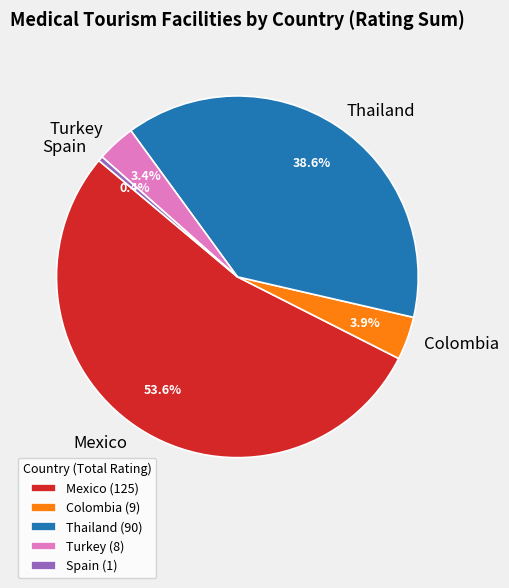

Does Mexico account for over 50% of the chart?

Yes